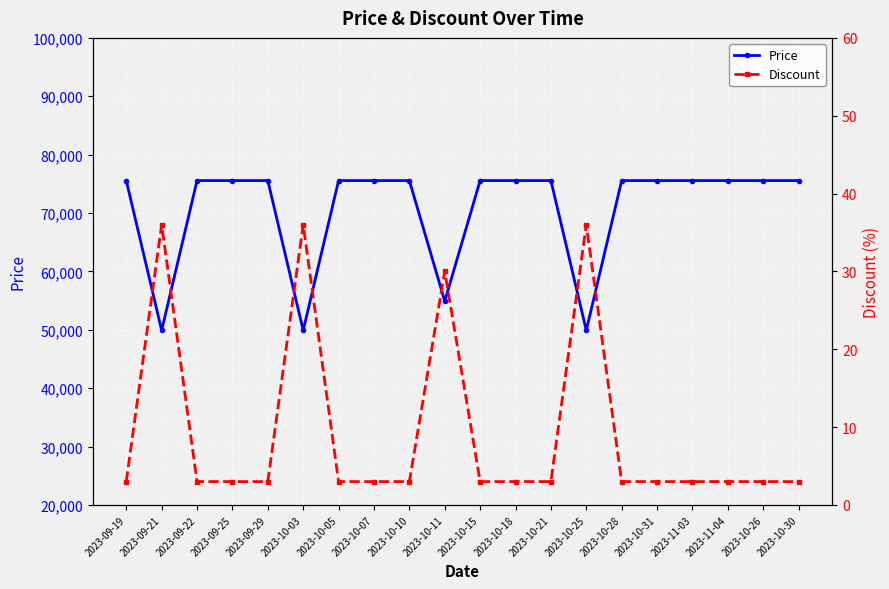

What are all the series names shown in the legend?

Price, Discount